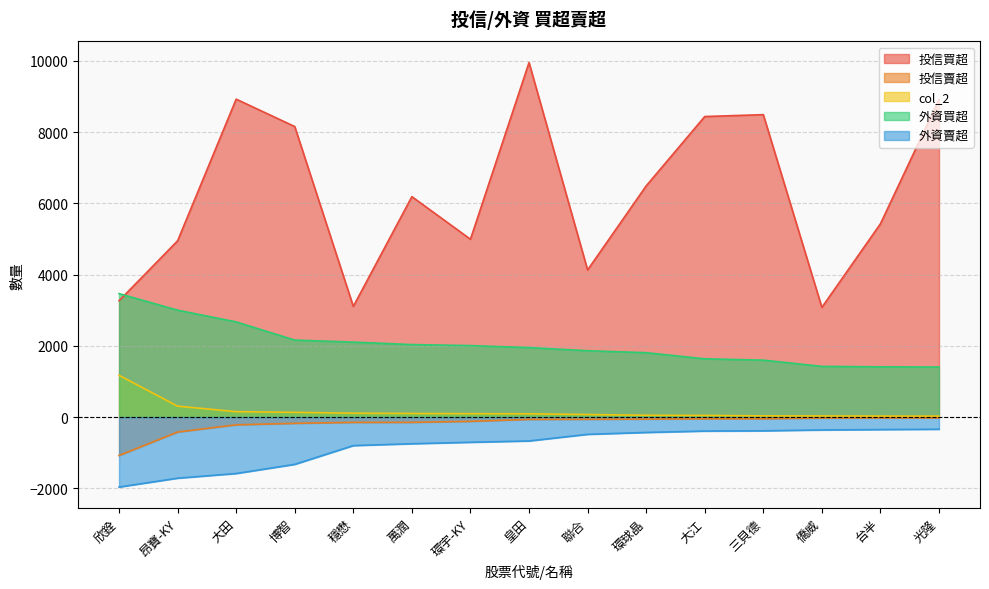

What are all the series names shown in the legend?

投信買超, 投信賣超, col_2, 外資買超, 外資賣超